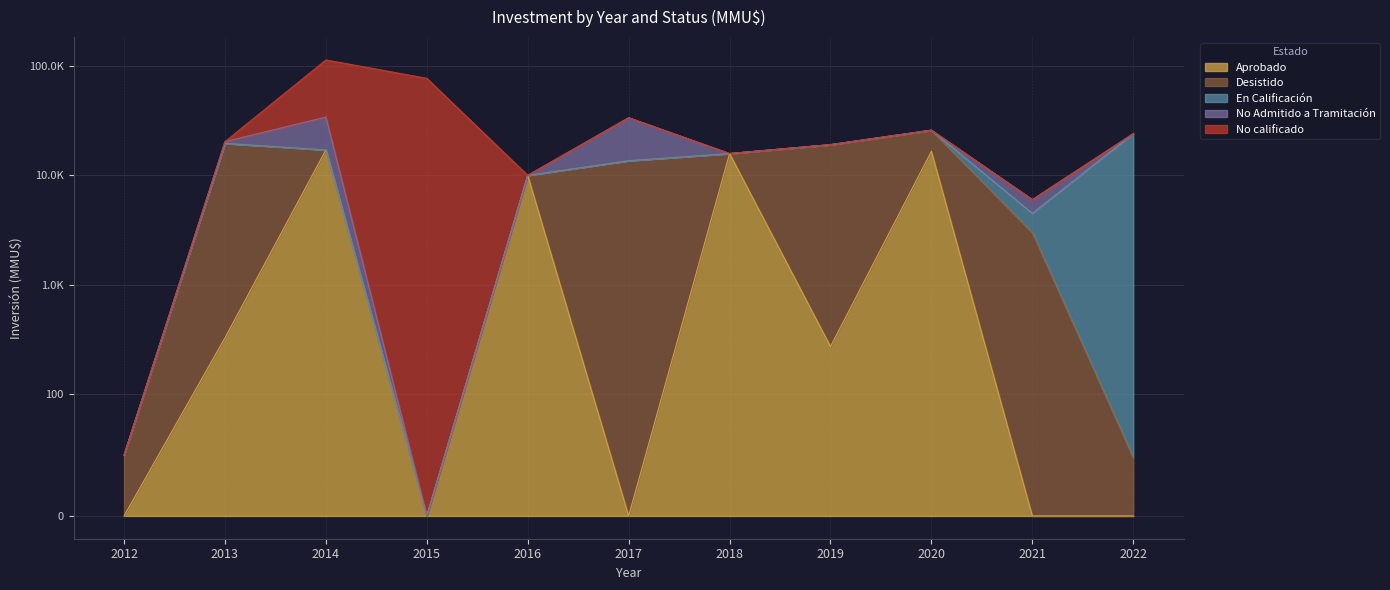

What are all the series names shown in the legend?

Aprobado, Desistido, En Calificación, No Admitido a Tramitación, No calificado